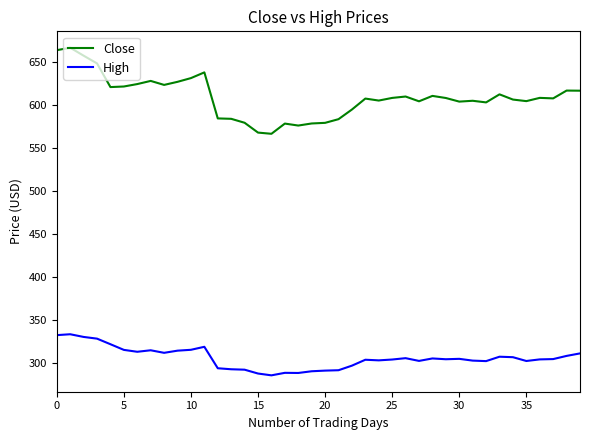

List the series in order of their peak value, highest first.

Close, High